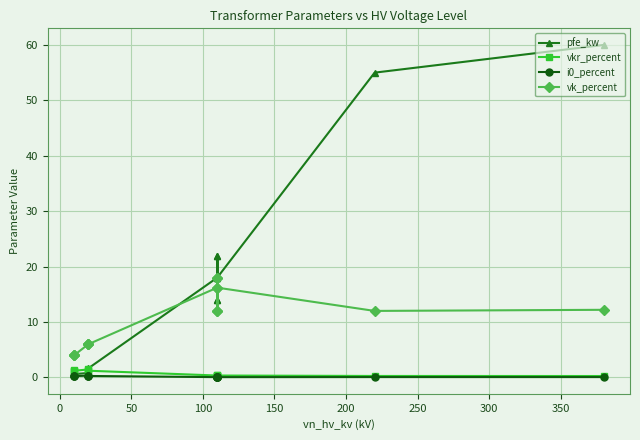

True or false: i0_percent and pfe_kw intersect in this chart.

False